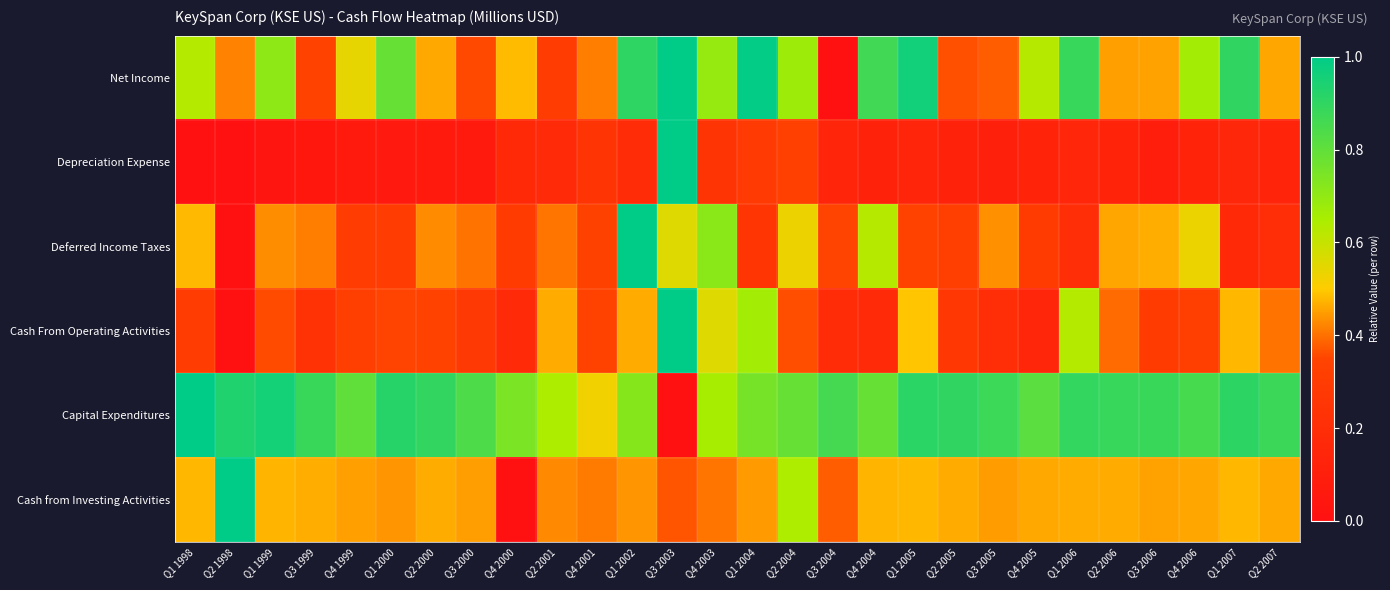

What is the difference between the highest and lowest values at Q1 2005?

0.8